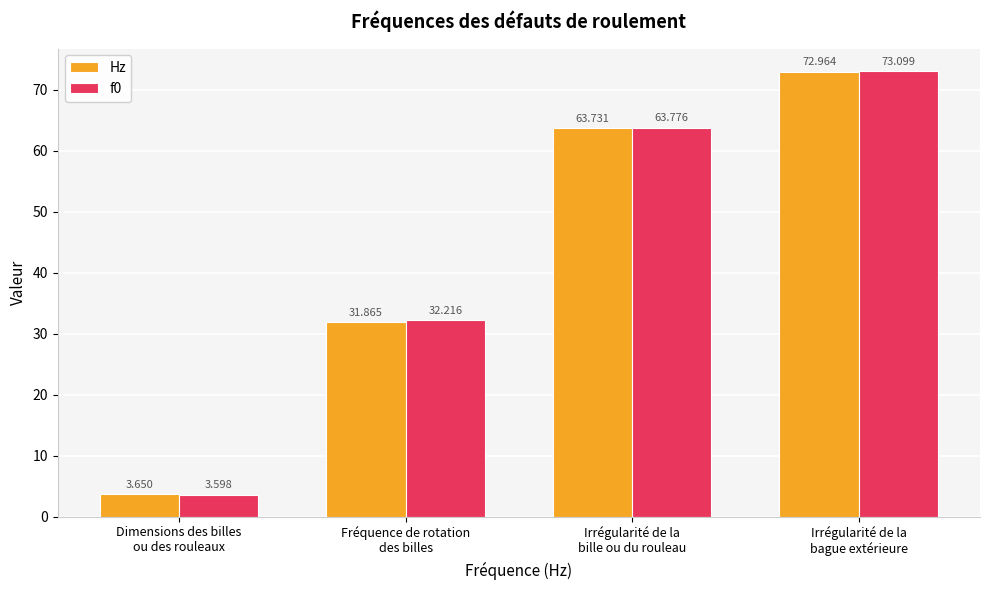

Is it true that Hz equals 96.6 at Irrégularité de la
bille ou du rouleau?

False